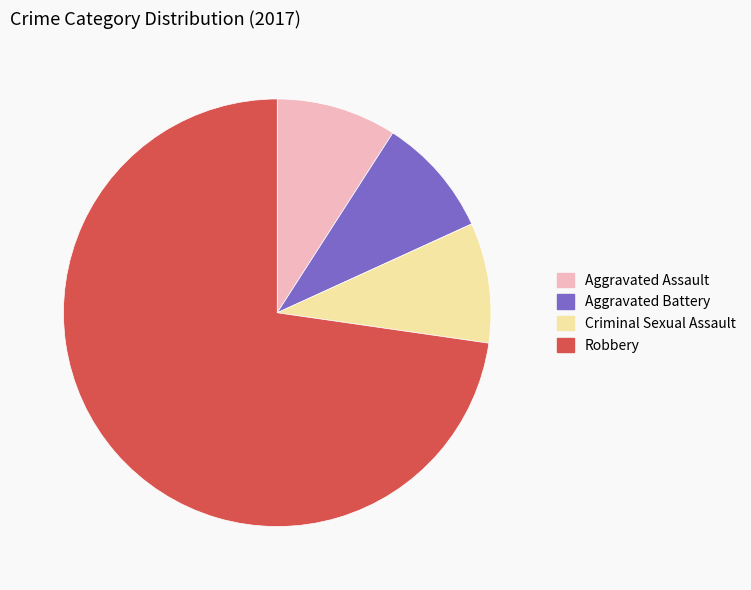

Is there a majority slice in this chart?

Yes